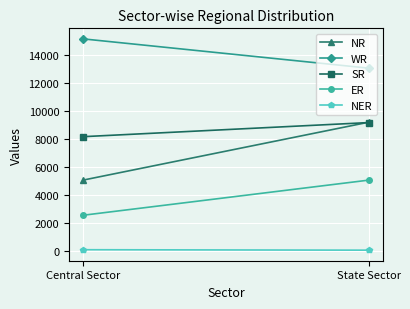

Is it true that WR equals 13076 at State Sector?

True